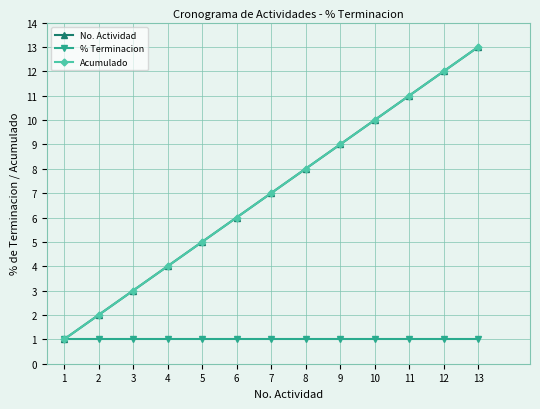

What is the value of the No. Actividad point at the 10th from the left?

10